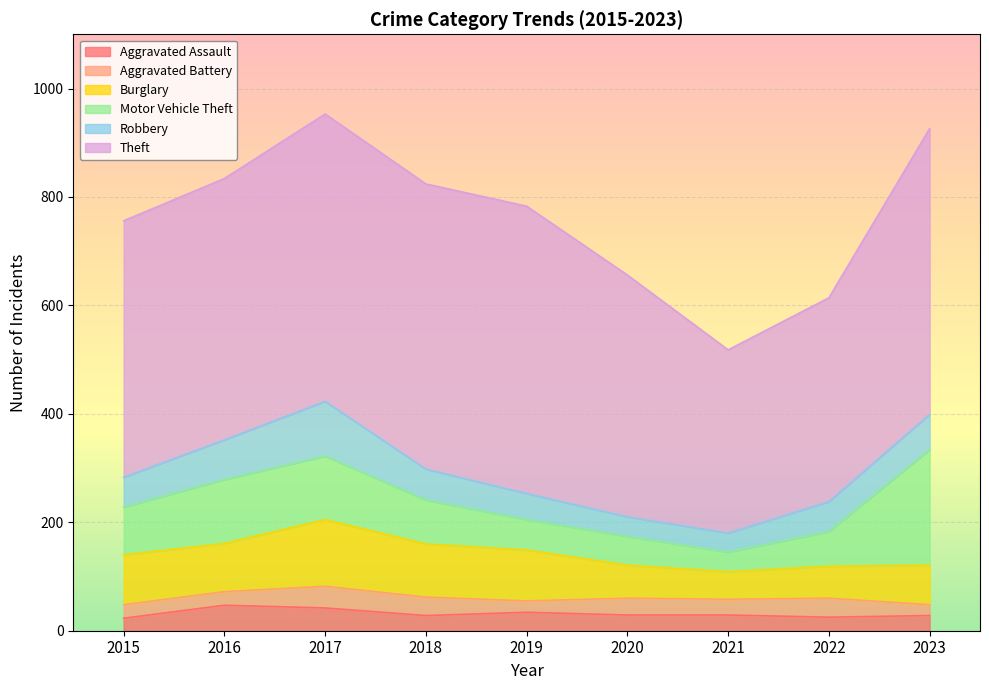

Reading right to left, list all the values displayed in this chart.

Aggravated Assault: 2023=28	2022=25	2021=29	2020=29	2019=34	2018=28	2017=42	2016=47	2015=23
Aggravated Battery: 2023=20	2022=35	2021=29	2020=31	2019=21	2018=34	2017=40	2016=25	2015=25
Burglary: 2023=73	2022=59	2021=51	2020=61	2019=94	2018=98	2017=123	2016=89	2015=92
Motor Vehicle Theft: 2023=213	2022=64	2021=36	2020=53	2019=56	2018=81	2017=117	2016=118	2015=88
Robbery: 2023=65	2022=55	2021=35	2020=36	2019=48	2018=57	2017=101	2016=73	2015=55
Theft: 2023=527	2022=376	2021=338	2020=446	2019=530	2018=526	2017=530	2016=482	2015=473